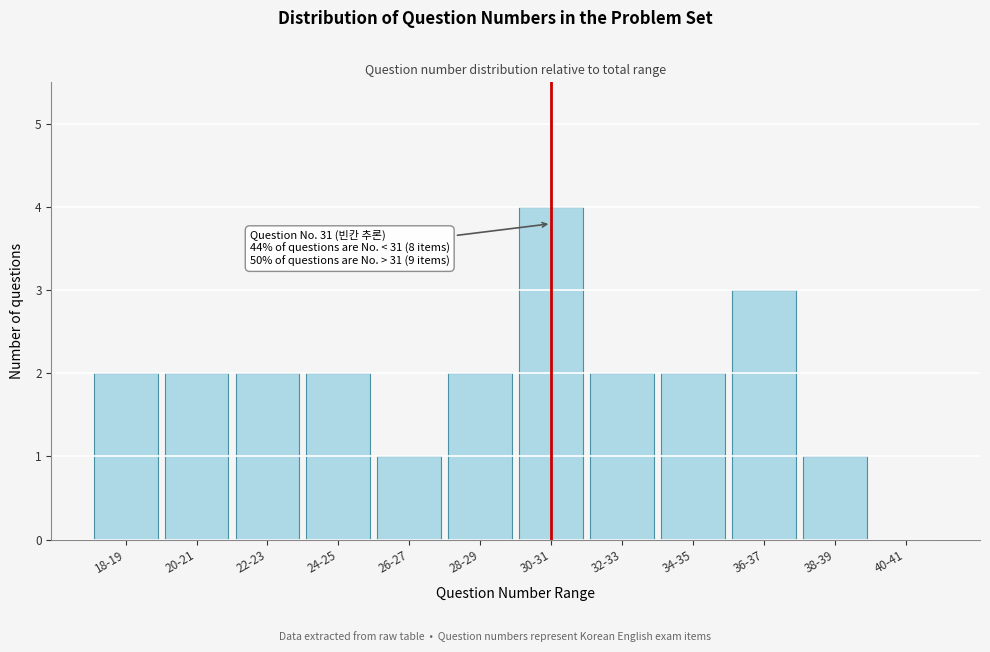

Reading left to right, extract all data points from this chart.

18-19=2	20-21=2	22-23=2	24-25=2	26-27=1	28-29=2	30-31=4	32-33=2	34-35=2	36-37=3	38-39=1	40-41=0